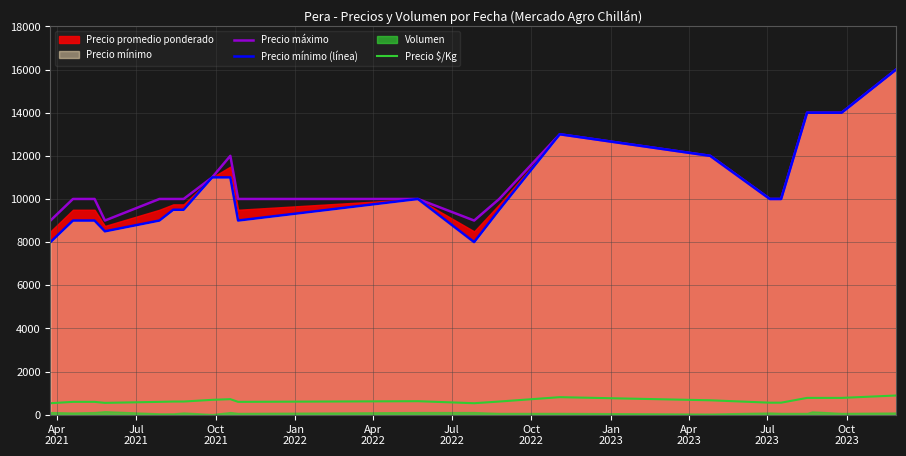

True or false: Precio $/Kg and Precio mínimo (línea) intersect in this chart.

False